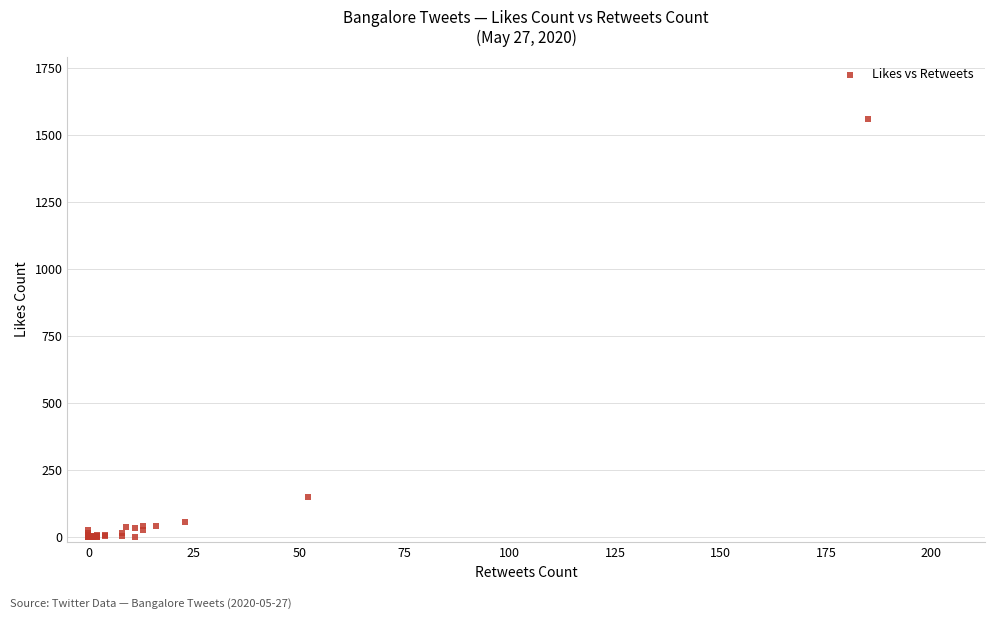

What Y value in the scatter plot is closest to 779?

150